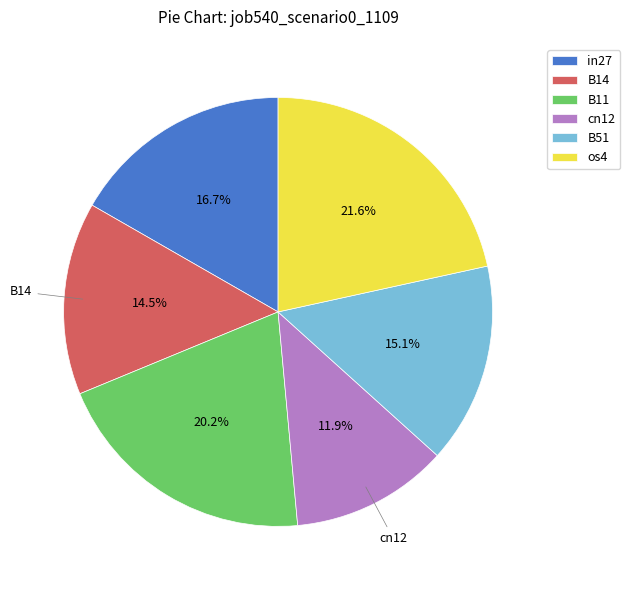

Which slice is the largest?

os4